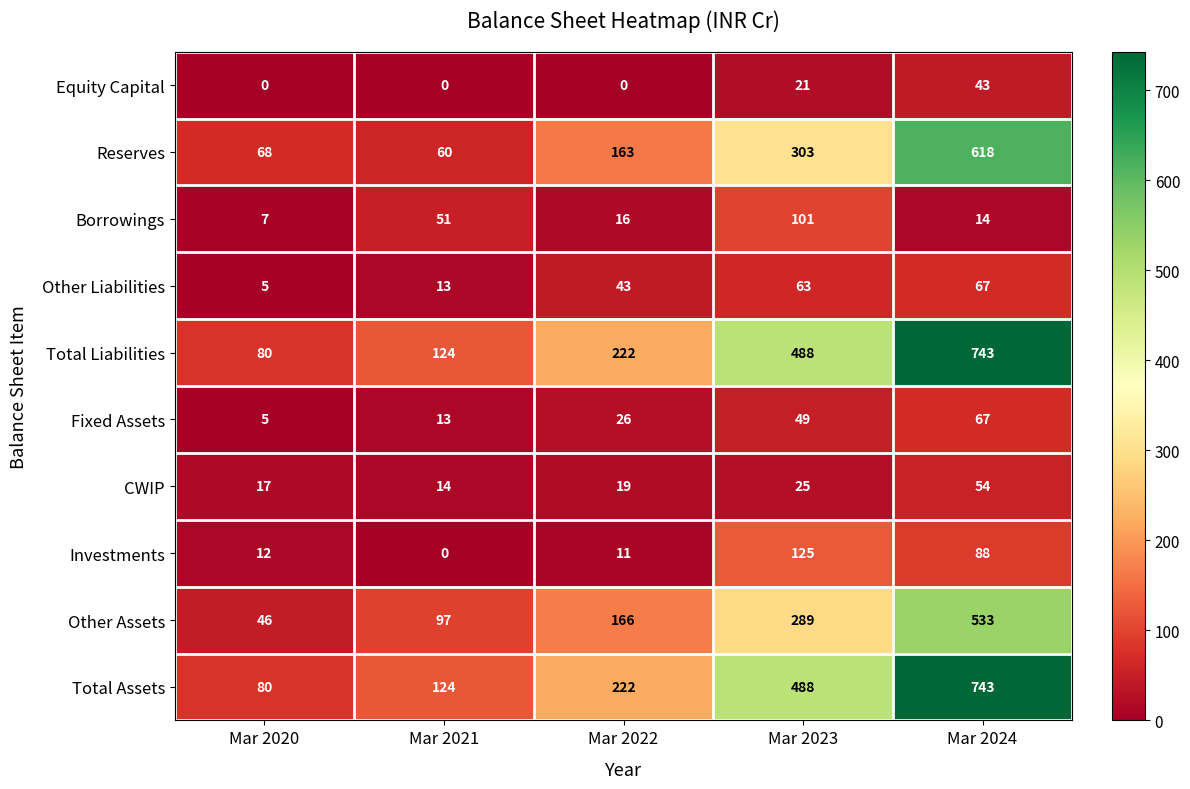

What is the average value of the Reserves series?

242